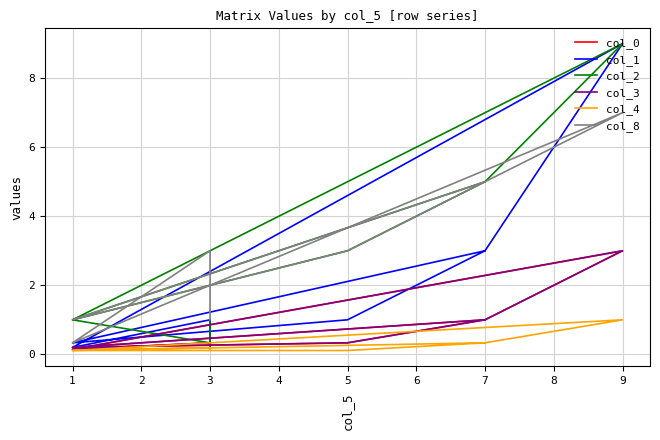

At how many categories does at least one series exceed 6?

1